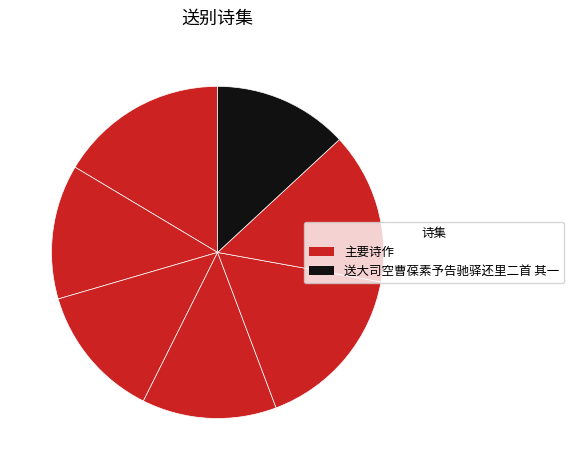

How many slices are in this pie chart?

7